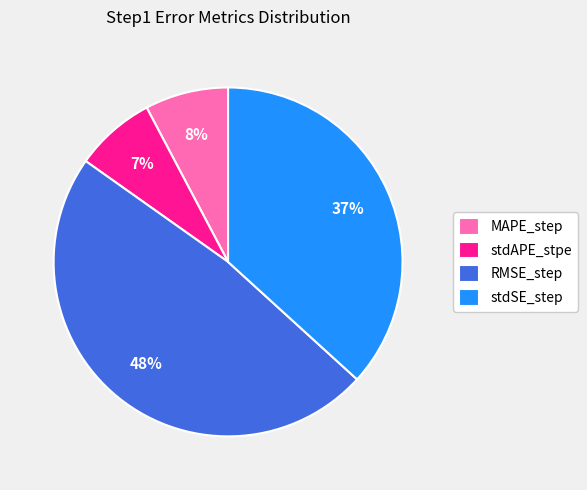

Which slice is the largest?

RMSE_step